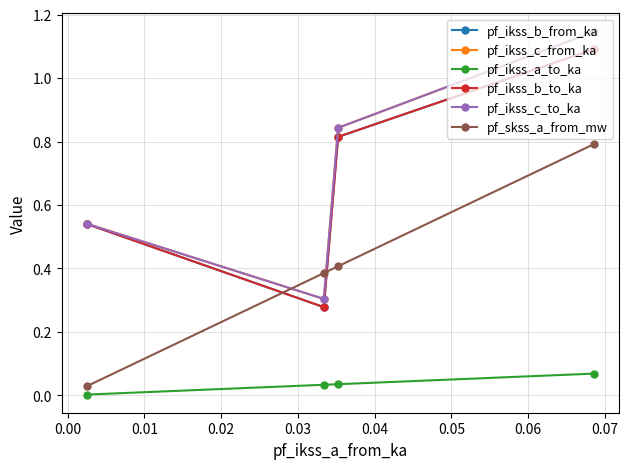

True or false: pf_ikss_a_to_ka and pf_ikss_b_from_ka cross at least once.

False